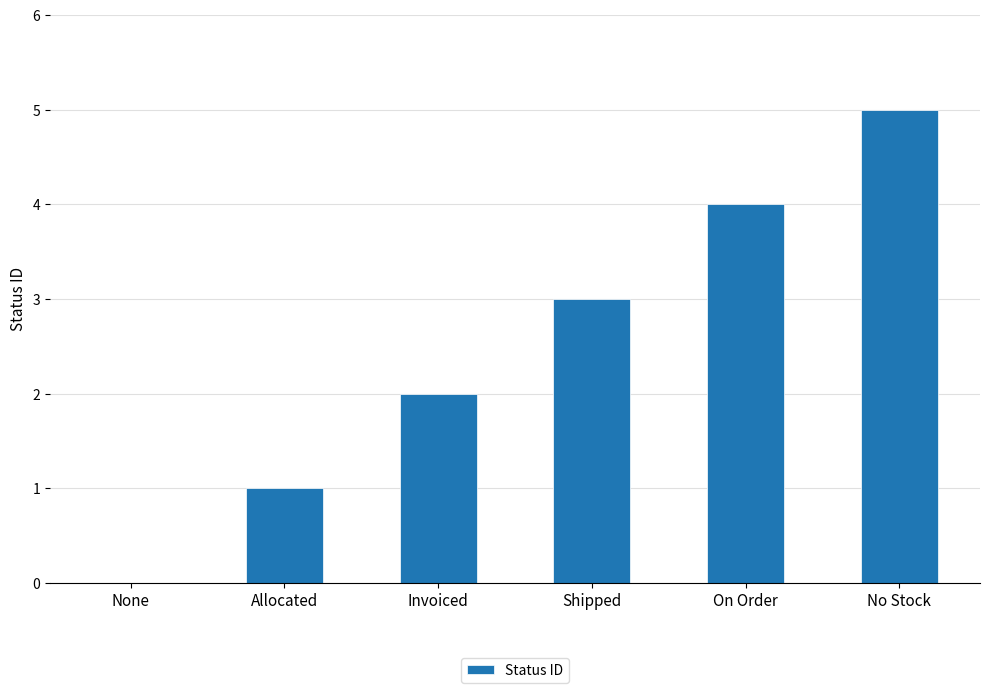

Reading right to left, what are all the values shown in this chart?

No Stock=5	On Order=4	Shipped=3	Invoiced=2	Allocated=1	None=0